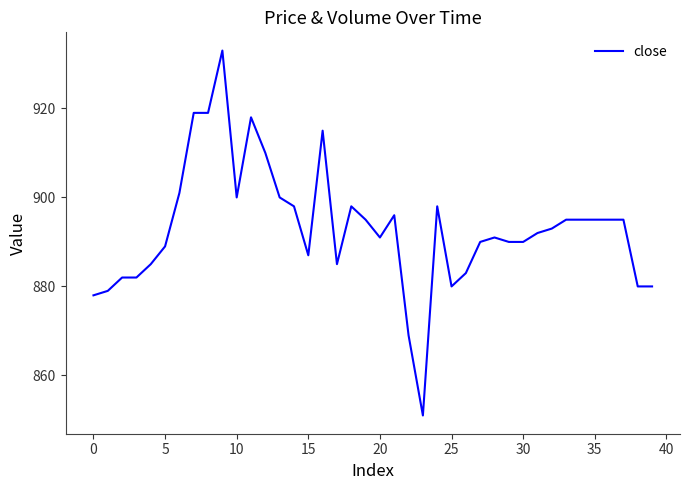

What is the smallest value displayed?

851